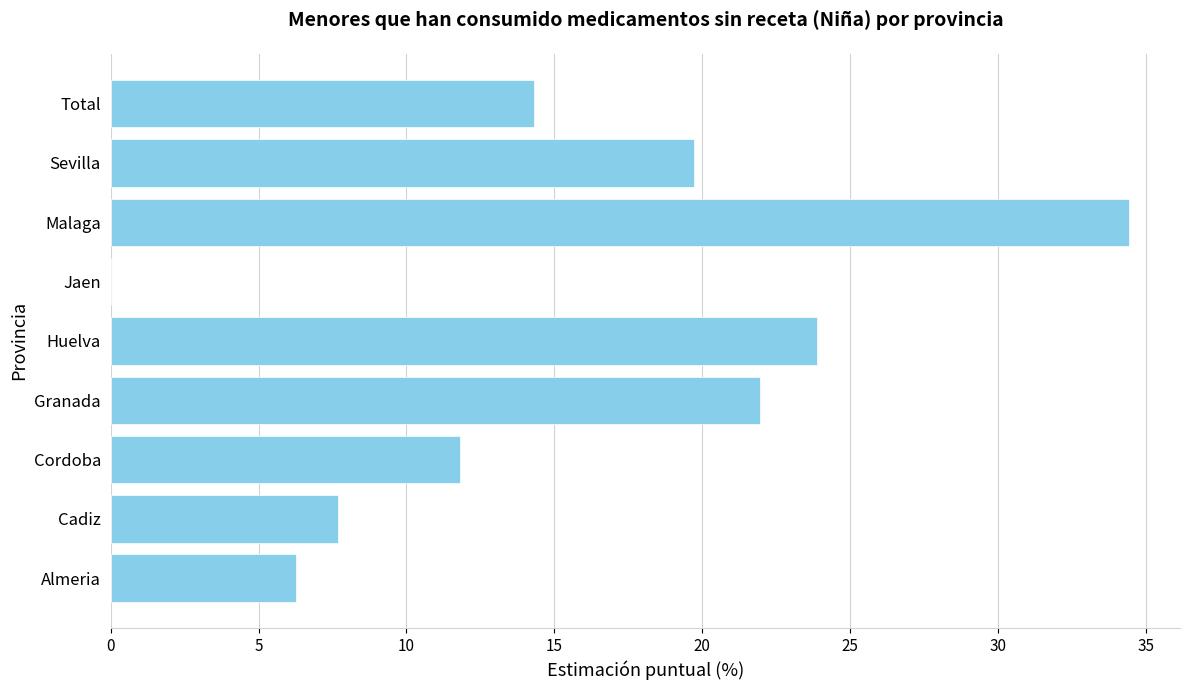

What is the average value?

15.6